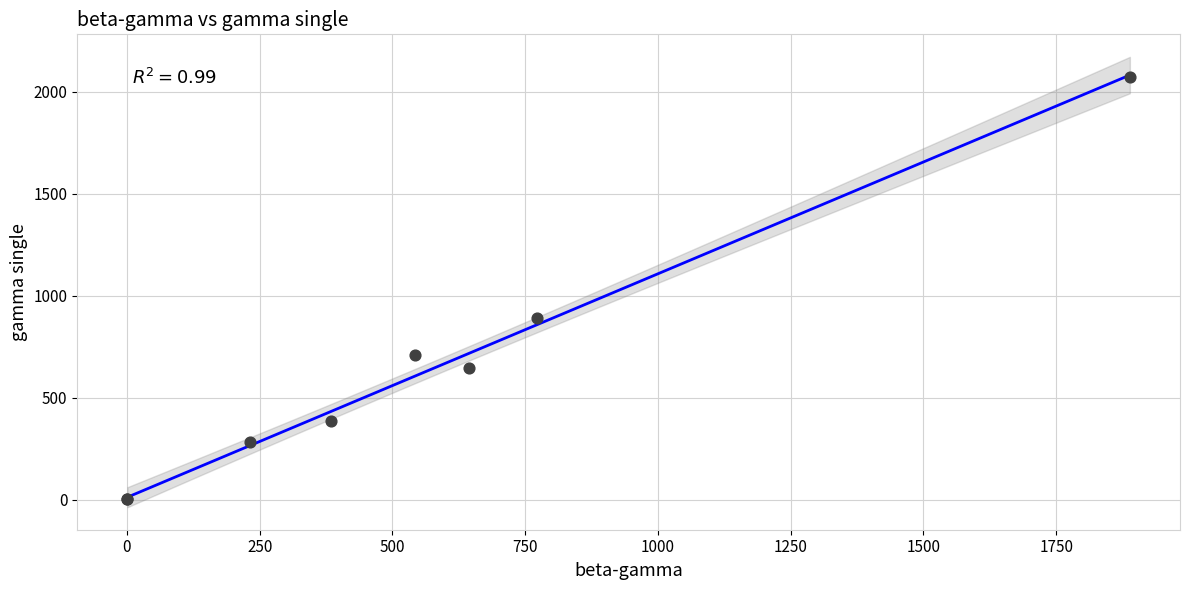

What Y value in the scatter plot is closest to 1035?

888.3